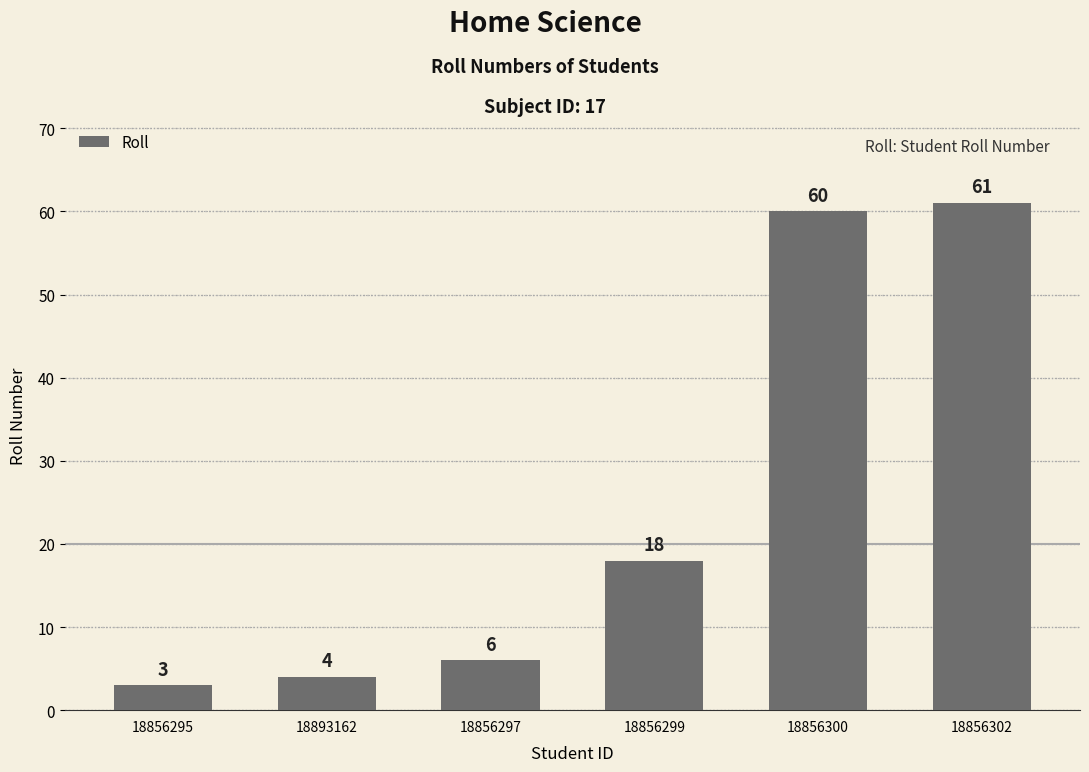

What is the change in value from 18856295 to 18893162?

+1